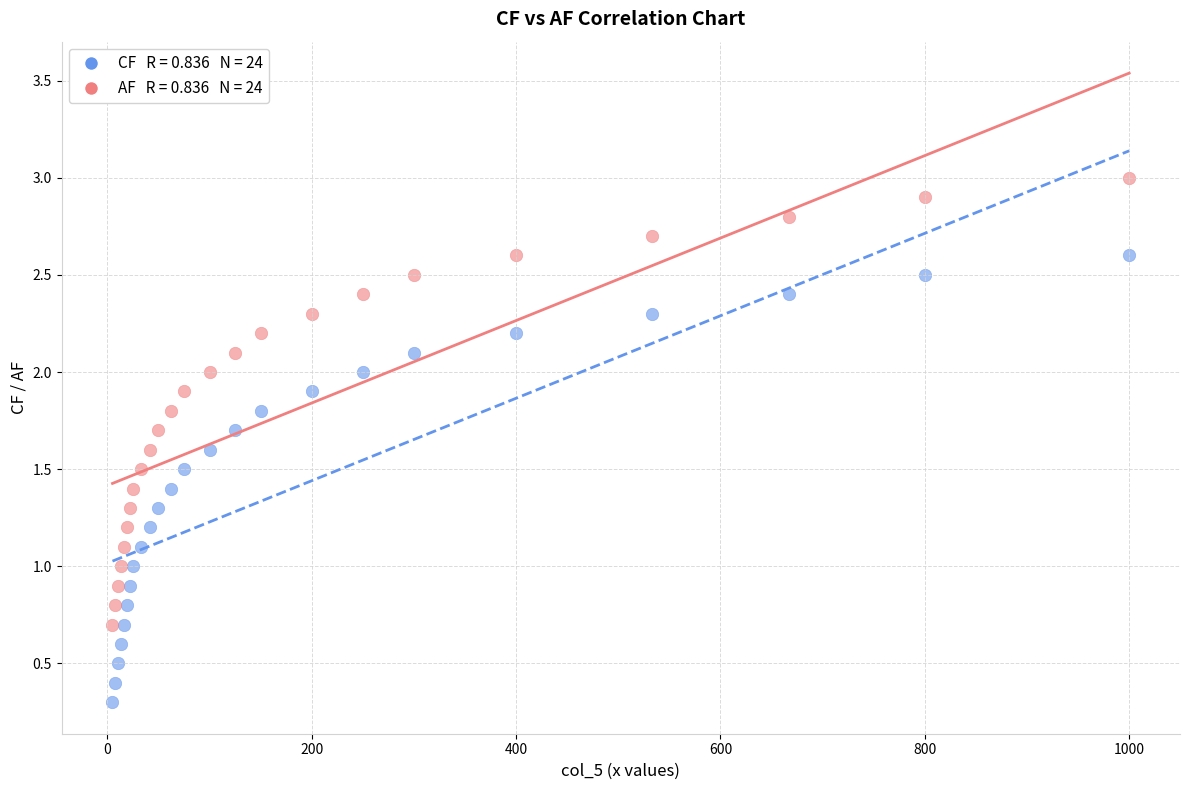

Across all data points, what is the range of X values (max minus min)?

995.0